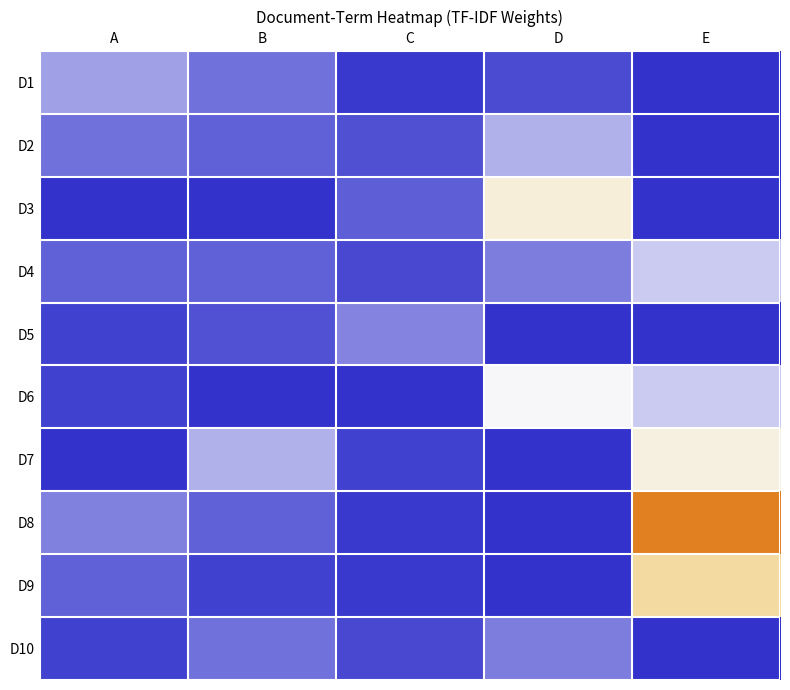

Reading left to right, list all the values displayed in this chart.

D1: A=2.3	B=1.3	C=0.2	D=0.5	E=0.0
D2: A=1.3	B=1.0	C=0.6	D=2.6	E=0.0
D3: A=0.0	B=0.0	C=0.9	D=4.1	E=0.0
D4: A=1.0	B=1.0	C=0.5	D=1.5	E=3.0
D5: A=0.3	B=0.6	C=1.7	D=0.0	E=0.0
D6: A=0.3	B=0.0	C=0.0	D=3.6	E=3.0
D7: A=0.0	B=2.6	C=0.3	D=0.0	E=4.0
D8: A=1.6	B=1.0	C=0.2	D=0.0	E=7.0
D9: A=1.0	B=0.3	C=0.2	D=0.0	E=5.0
D10: A=0.3	B=1.3	C=0.5	D=1.5	E=0.0